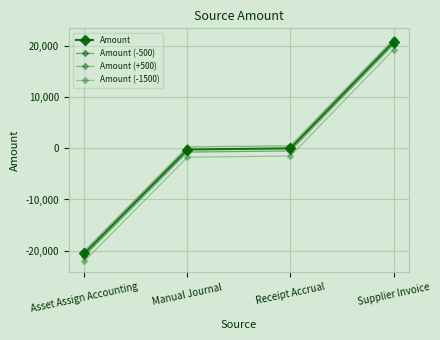

List the series in order of their peak value, lowest first.

Amount (-1500), Amount (-500), Amount, Amount (+500)